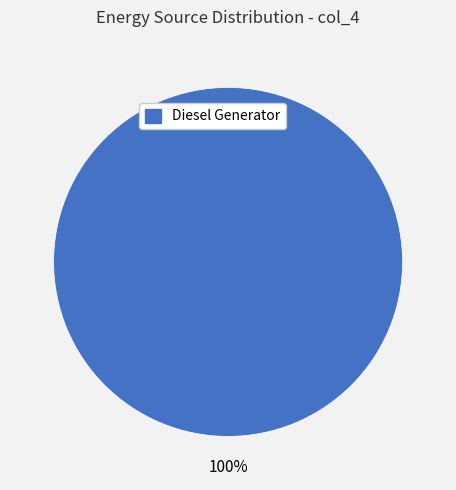

Does any single category account for the majority?

Yes